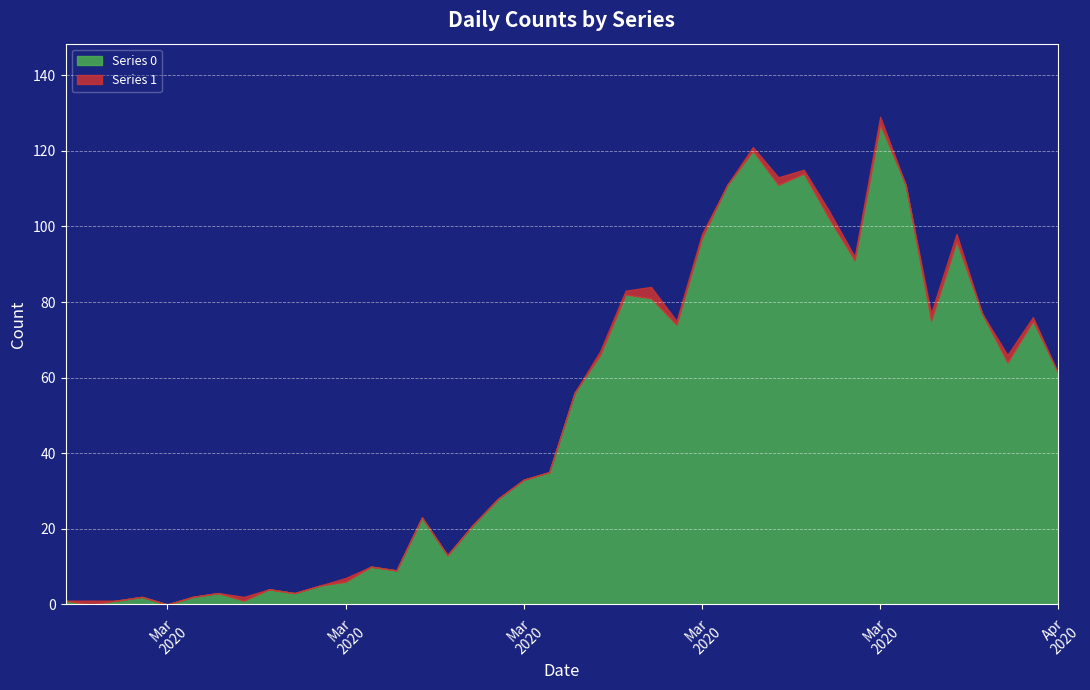

How many data points does each series have?

40